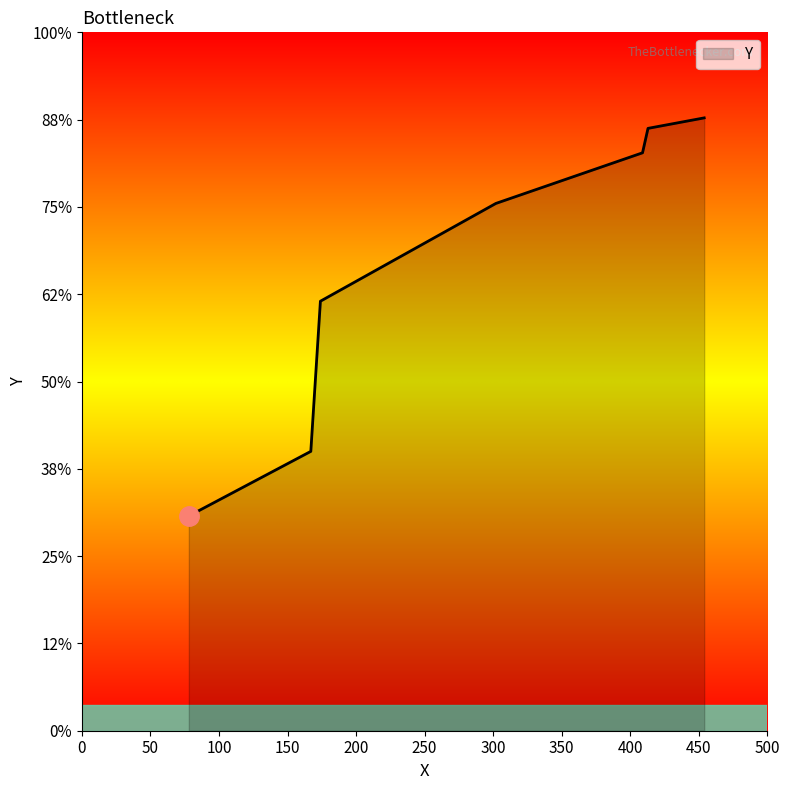

Where is the data nearest to the value 237?

174